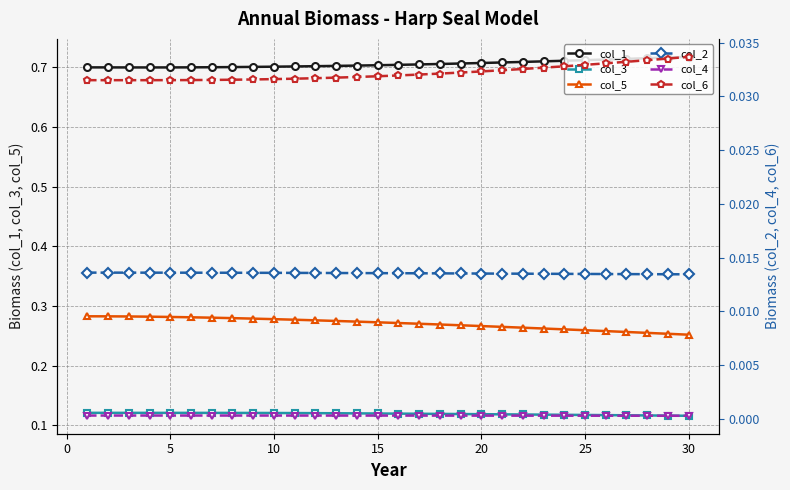

True or false: col_6 and col_2 cross at least once.

False